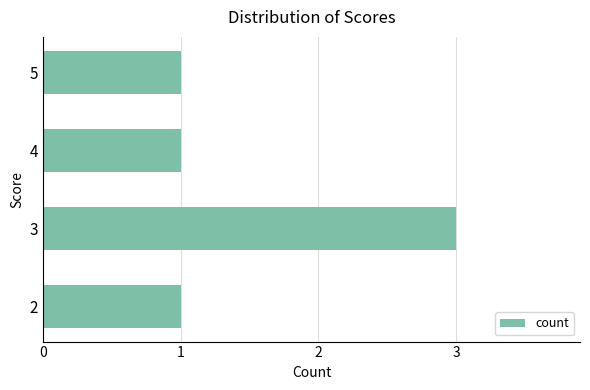

Reading bottom to top, extract all data points from this chart.

1	3	1	1